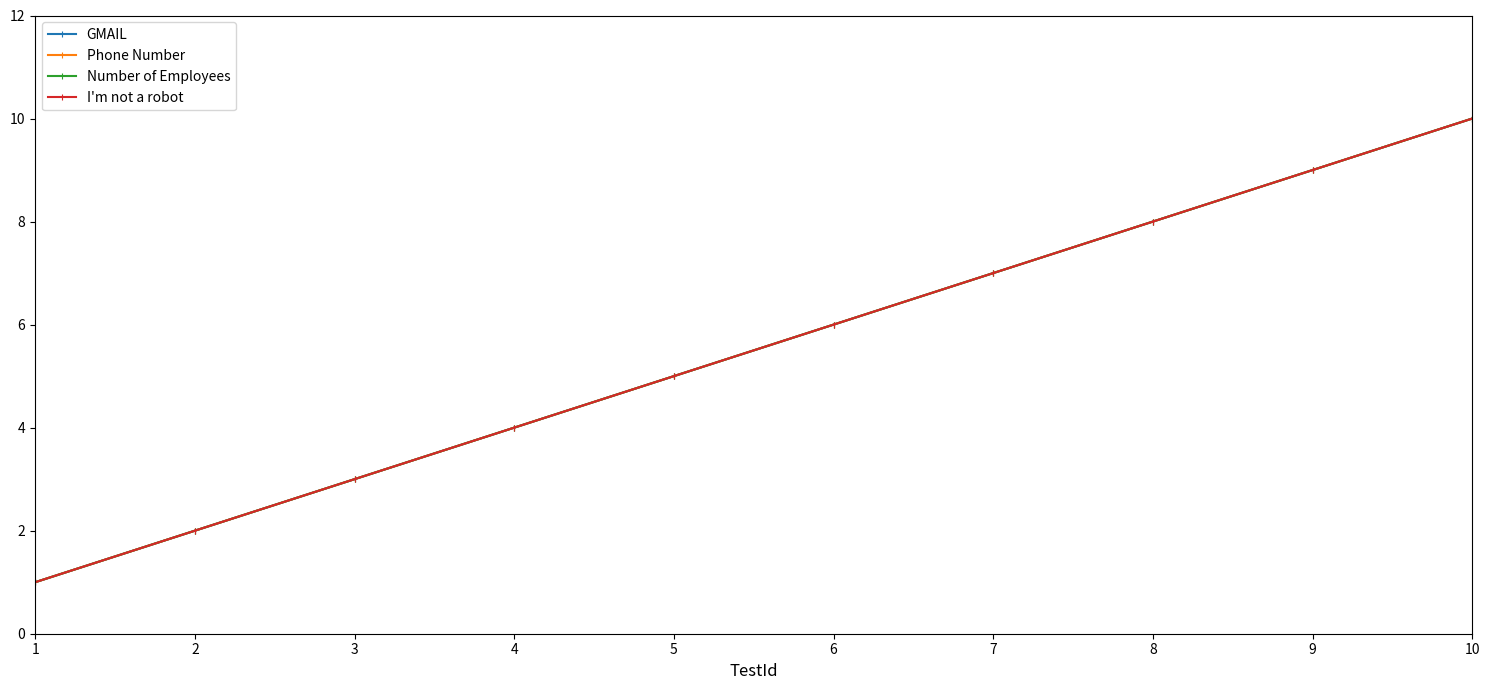

Does the chart have visible grid lines?

No